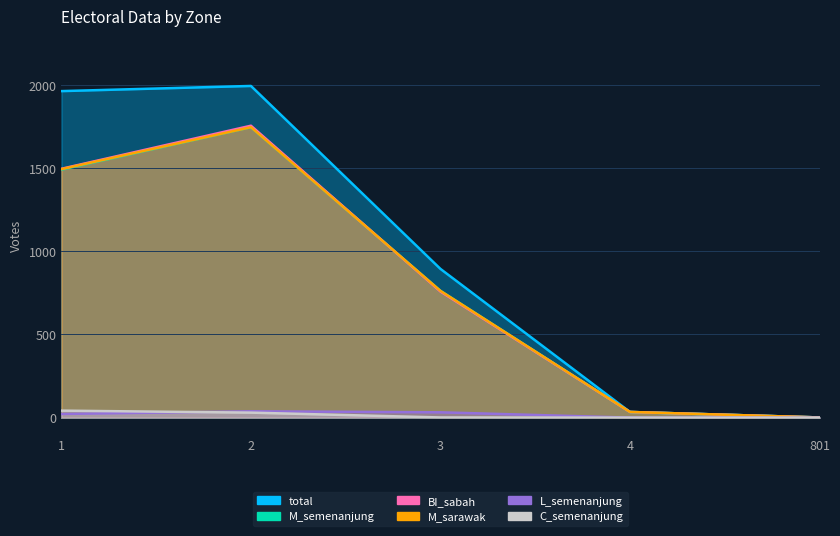

True or false: C_semenanjung and BI_sabah intersect in this chart.

False